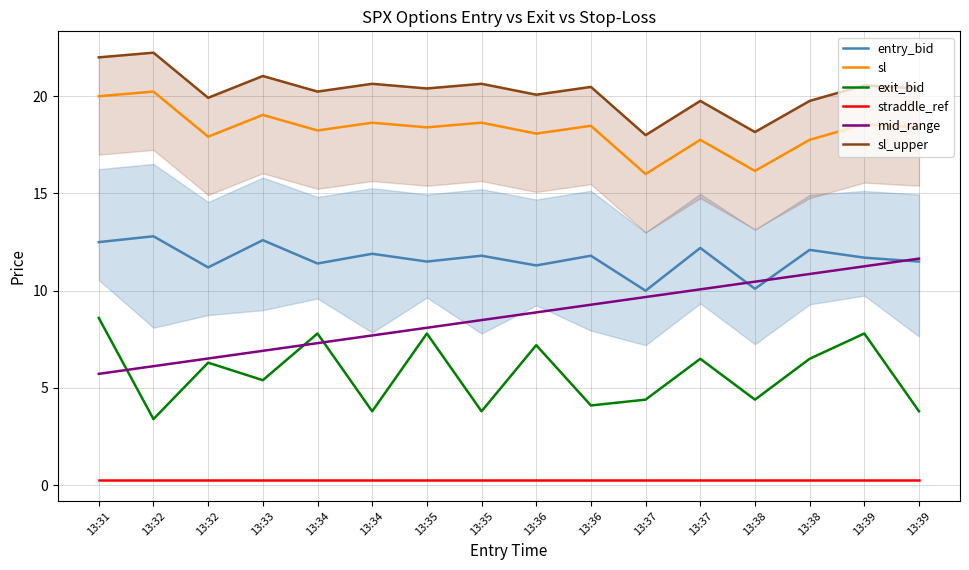

The straddle_ref series shows 0.1 at 13:36. True or false?

False